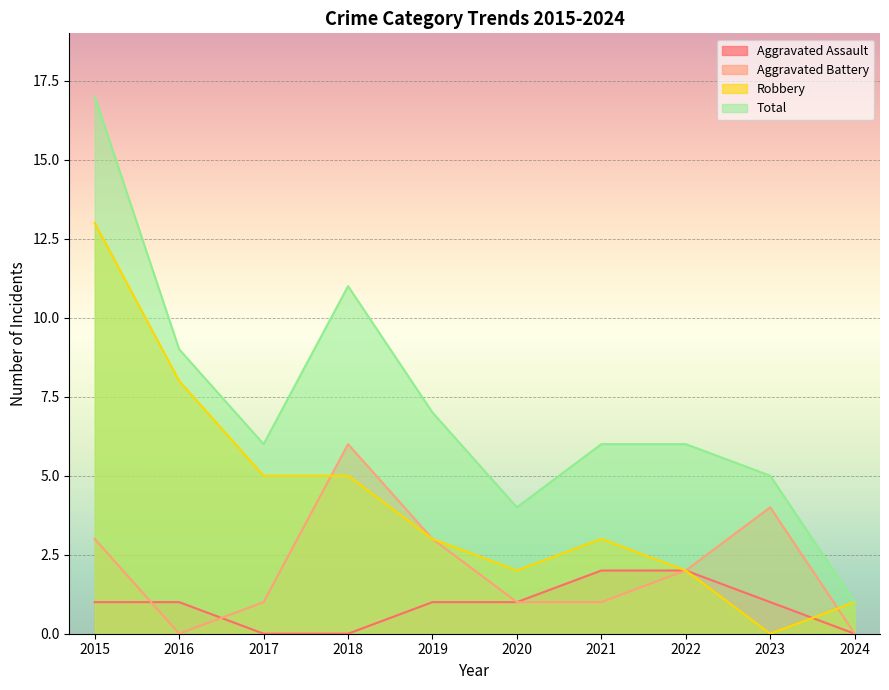

The Aggravated Assault series shows -1 at 2018. True or false?

False